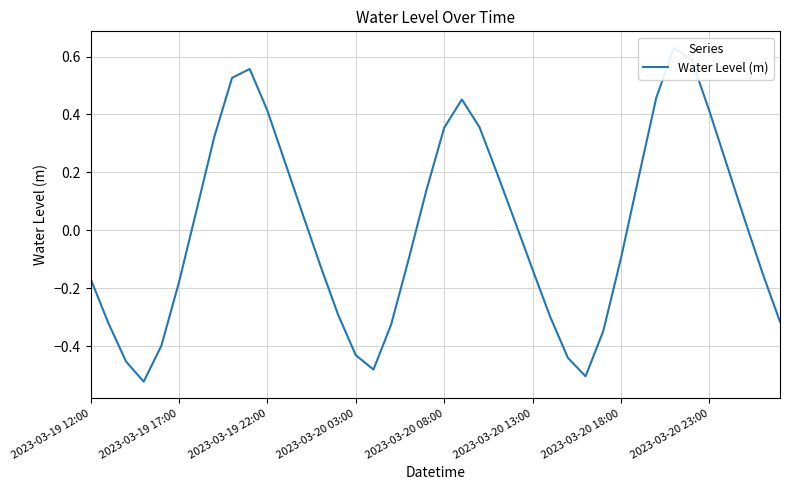

At which label is the value closest to 0?

24